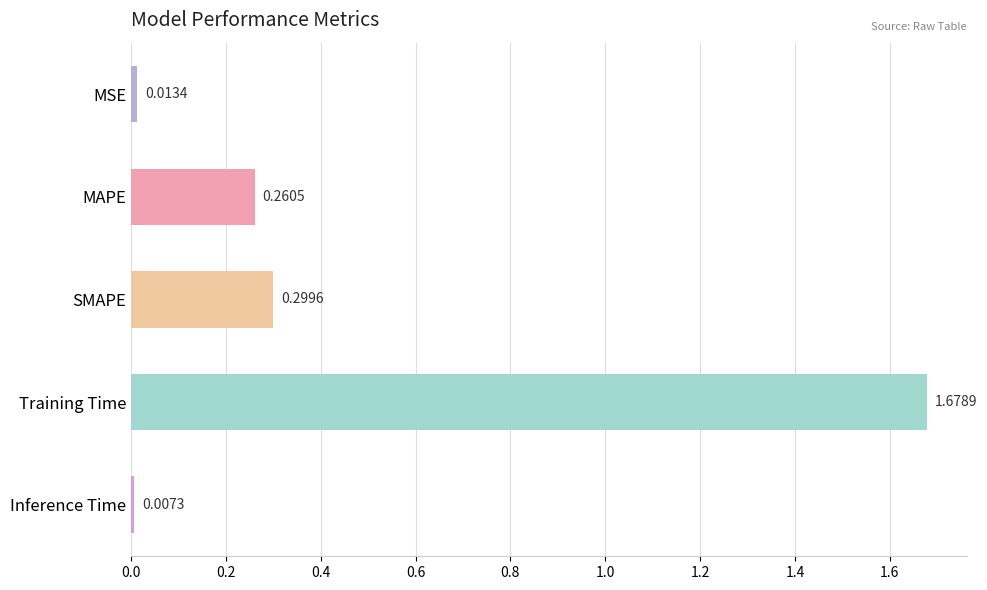

Rank the categories by value from highest to lowest.

Training Time, SMAPE, MAPE, MSE, Inference Time